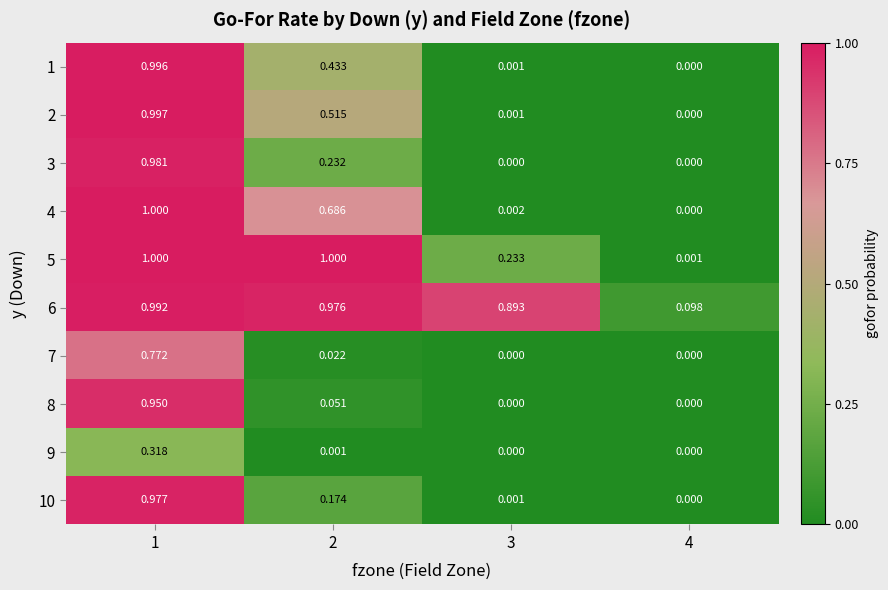

Which series has the widest spread of values?

4